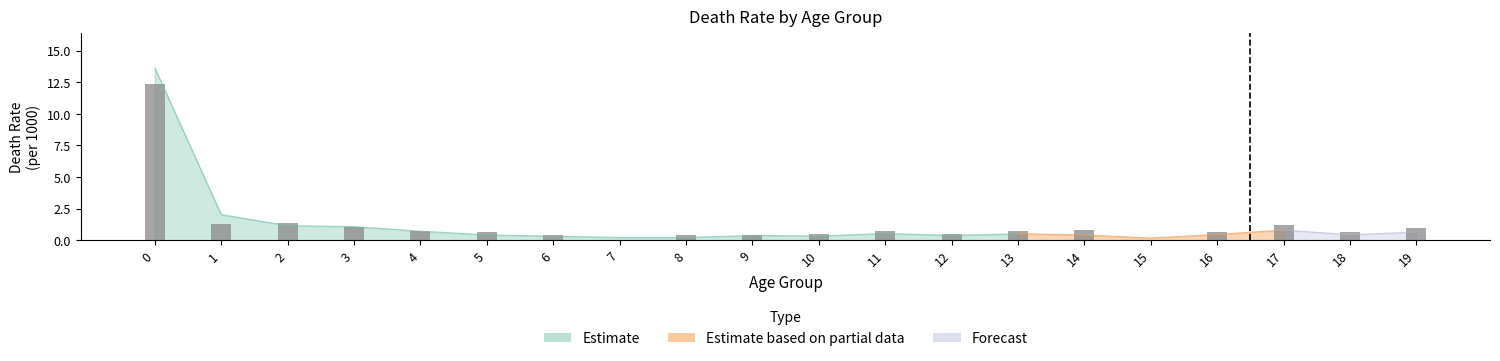

What is the value of the 12th bar from the left?

0.7